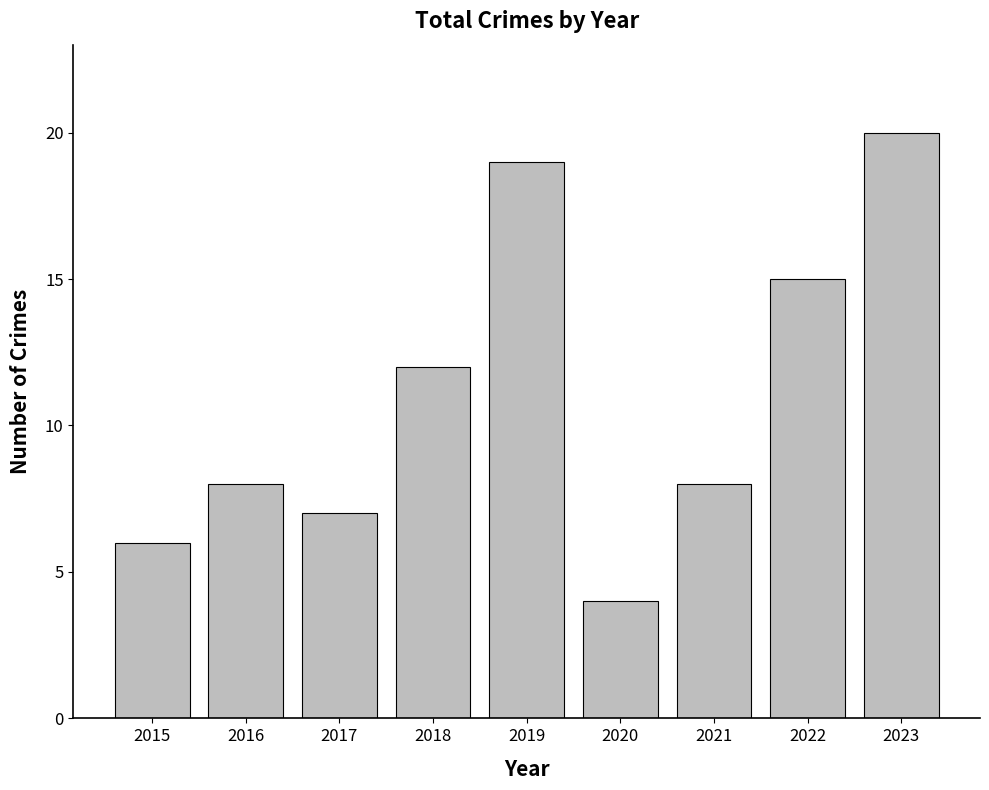

Reading right to left, extract all data points from this chart.

2023=20	2022=15	2021=8	2020=4	2019=19	2018=12	2017=7	2016=8	2015=6